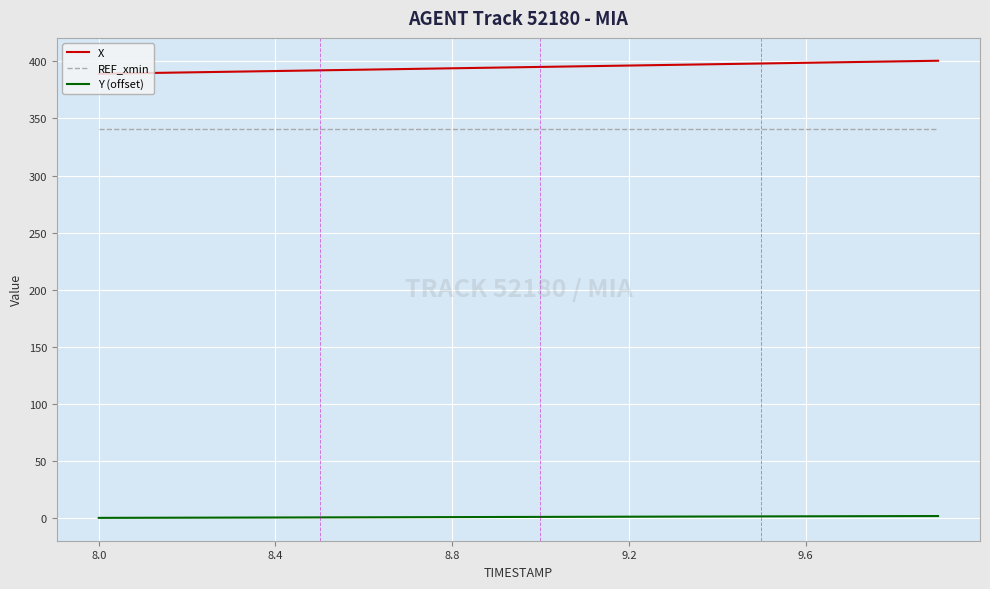

Which series has the largest total across all categories?

X